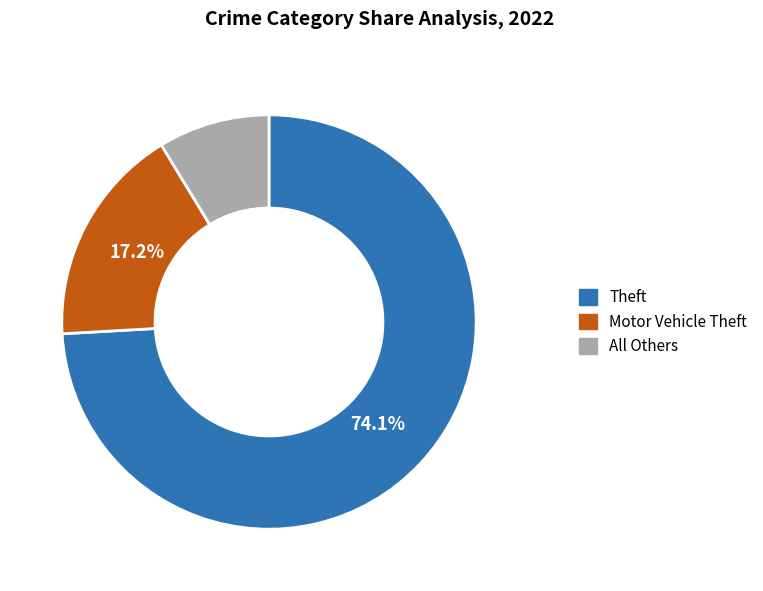

Combined, do All Others and Theft account for over 50%?

Yes